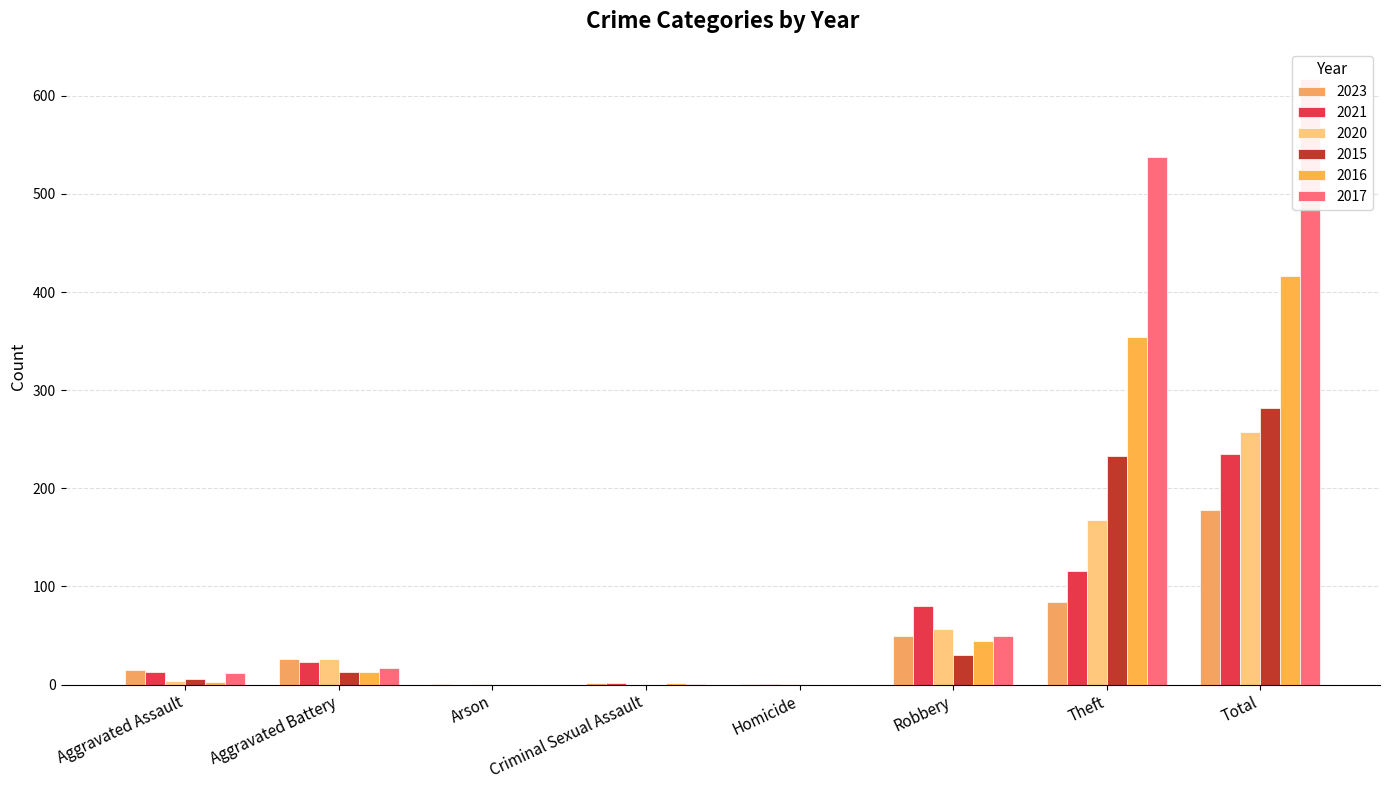

What position from the left is Robbery?

6